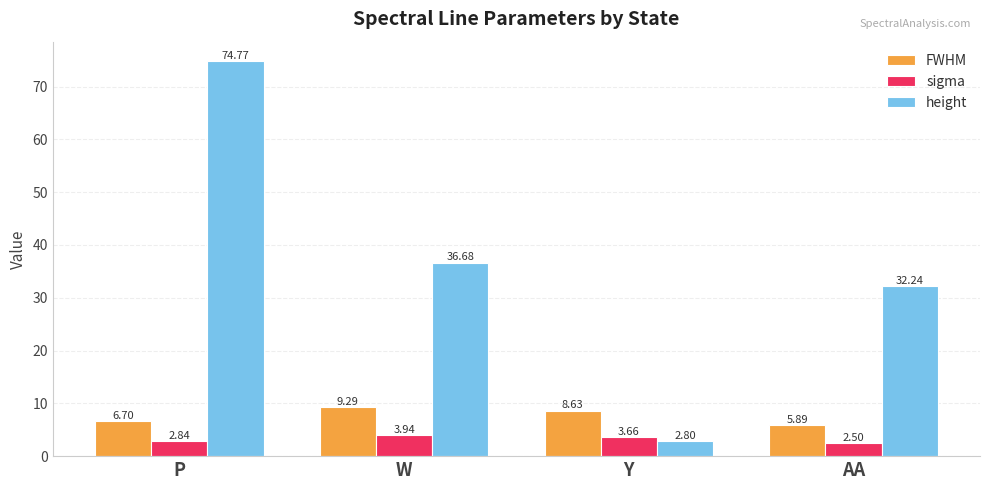

Count the number of categories in the chart.

4